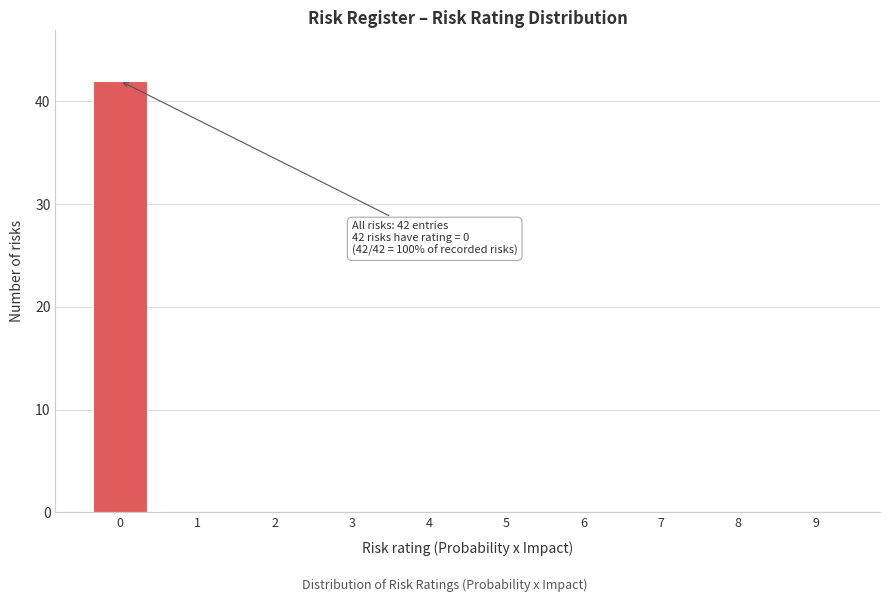

Reading left to right, what are all the values shown in this chart?

0=42	1=0	2=0	3=0	4=0	5=0	6=0	7=0	8=0	9=0